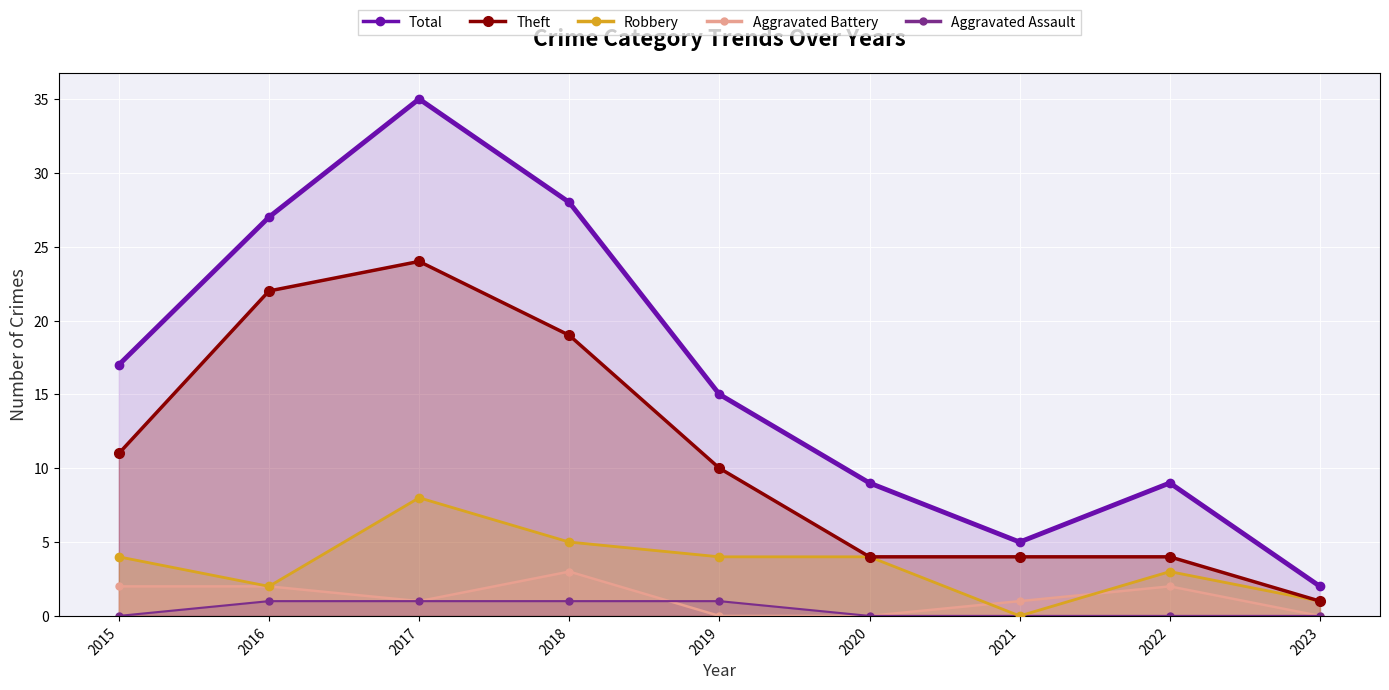

How many lines are shown in the chart?

5